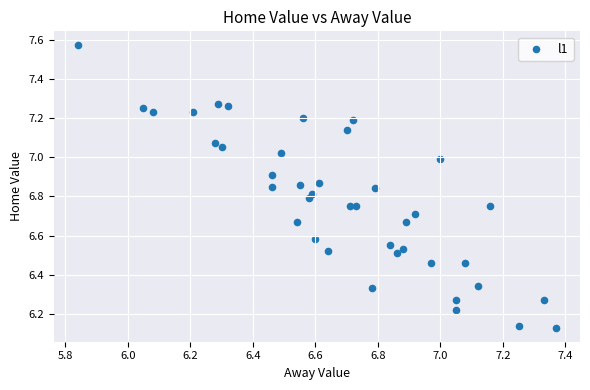

What is the range of X values (max minus min)?

1.5